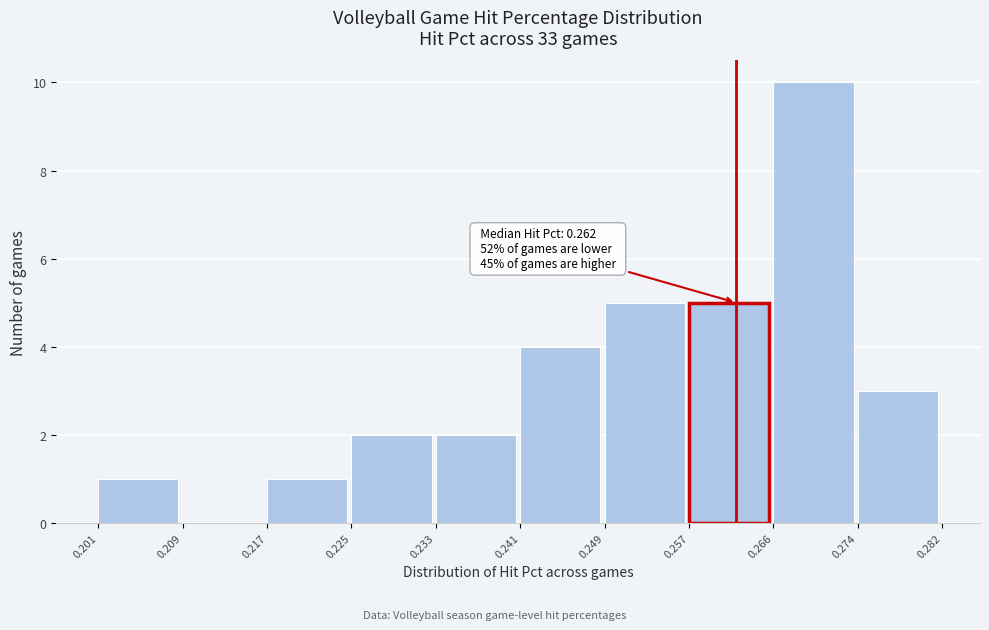

Which range on the x-axis has the tallest bar?

0.266 to 0.274